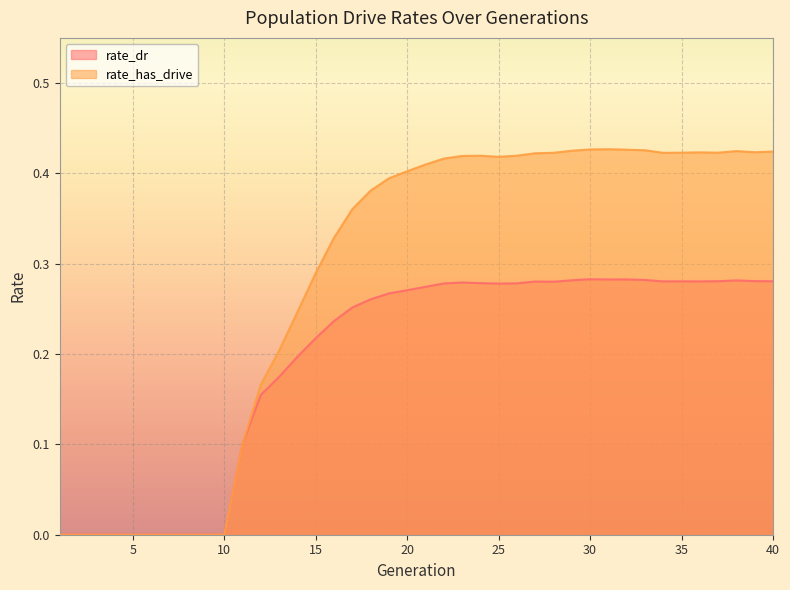

In rate_dr, how many points are lower than both neighbors (excluding endpoints)?

5